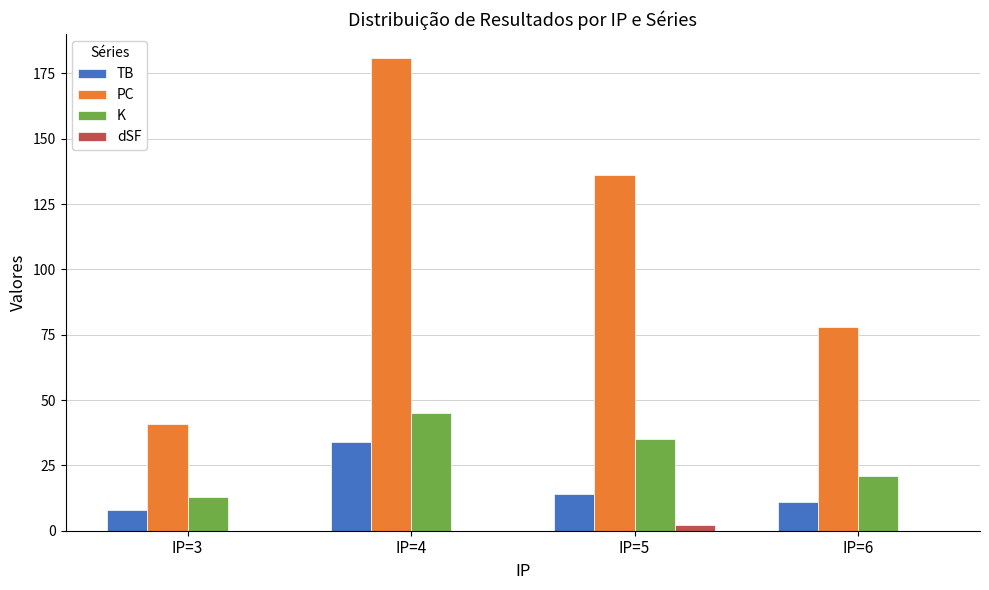

Read the TB value at IP=4, to the nearest 5.

35